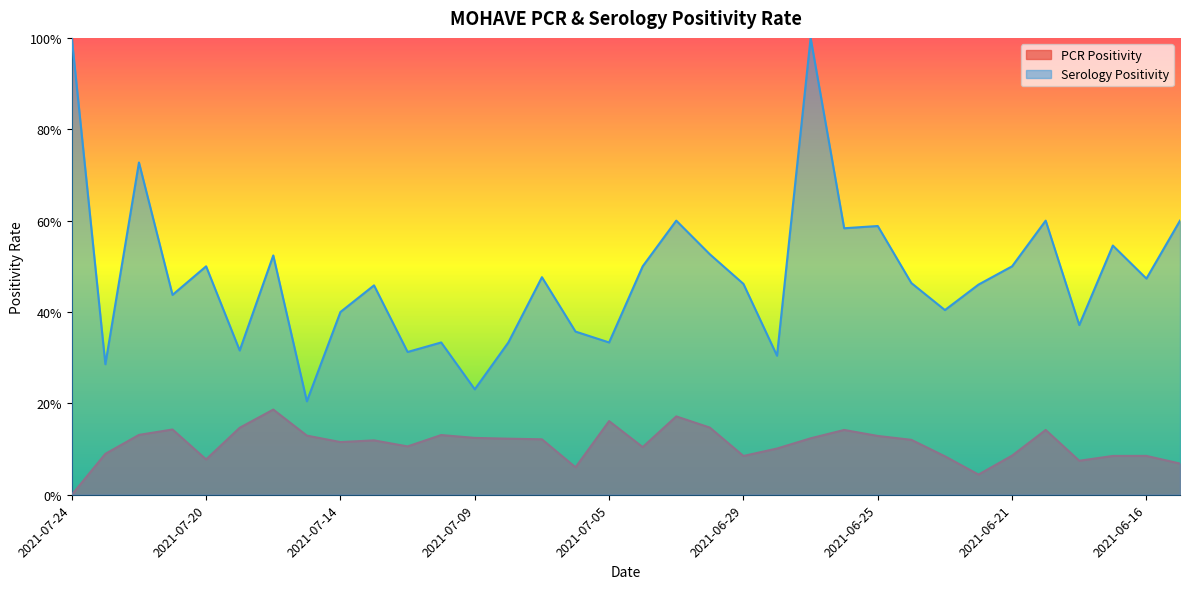

Reading left to right, extract all data points from this chart.

PCR Positivity: 2021-07-24=0.0	2021-07-23=0.1	2021-07-22=0.1	2021-07-21=0.1	2021-07-20=0.1	2021-07-19=0.1	2021-07-16=0.2	2021-07-15=0.1	2021-07-14=0.1	2021-07-13=0.1	2021-07-12=0.1	2021-07-10=0.1	2021-07-09=0.1	2021-07-08=0.1	2021-07-07=0.1	2021-07-06=0.1	2021-07-05=0.2	2021-07-02=0.1	2021-07-01=0.2	2021-06-30=0.1	2021-06-29=0.1	2021-06-28=0.1	2021-06-27=0.1	2021-06-26=0.1	2021-06-25=0.1	2021-06-24=0.1	2021-06-23=0.1	2021-06-22=0.0	2021-06-21=0.1	2021-06-19=0.1	2021-06-18=0.1	2021-06-17=0.1	2021-06-16=0.1	2021-06-15=0.1
Serology Positivity: 2021-07-24=1.0	2021-07-23=0.3	2021-07-22=0.7	2021-07-21=0.4	2021-07-20=0.5	2021-07-19=0.3	2021-07-16=0.5	2021-07-15=0.2	2021-07-14=0.4	2021-07-13=0.5	2021-07-12=0.3	2021-07-10=0.3	2021-07-09=0.2	2021-07-08=0.3	2021-07-07=0.5	2021-07-06=0.4	2021-07-05=0.3	2021-07-02=0.5	2021-07-01=0.6	2021-06-30=0.5	2021-06-29=0.5	2021-06-28=0.3	2021-06-27=1.0	2021-06-26=0.6	2021-06-25=0.6	2021-06-24=0.5	2021-06-23=0.4	2021-06-22=0.5	2021-06-21=0.5	2021-06-19=0.6	2021-06-18=0.4	2021-06-17=0.5	2021-06-16=0.5	2021-06-15=0.6